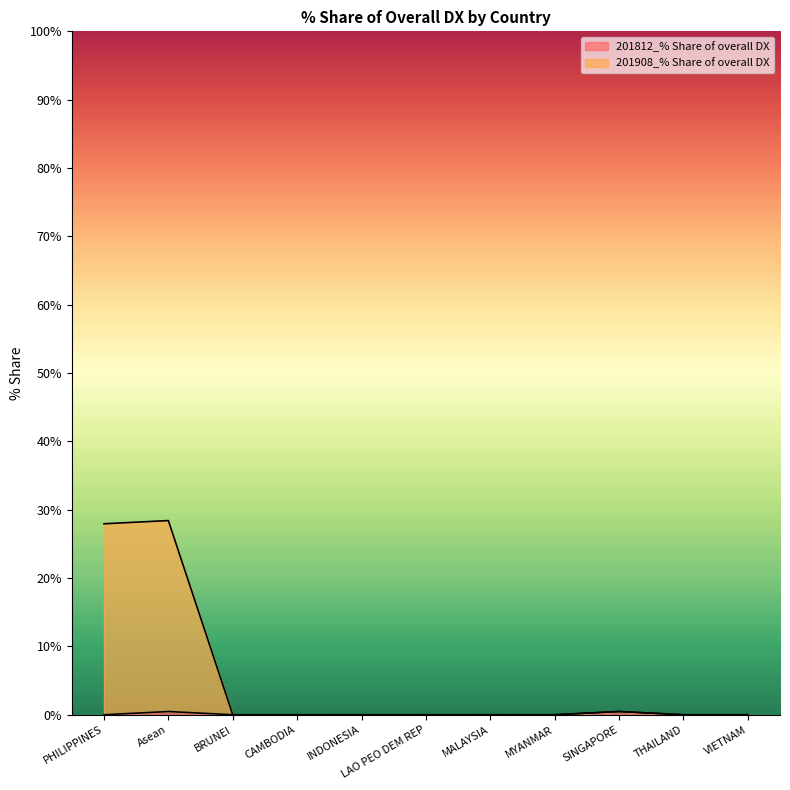

True or false: 201908_% Share of overall DX and 201812_% Share of overall DX cross at least once.

False